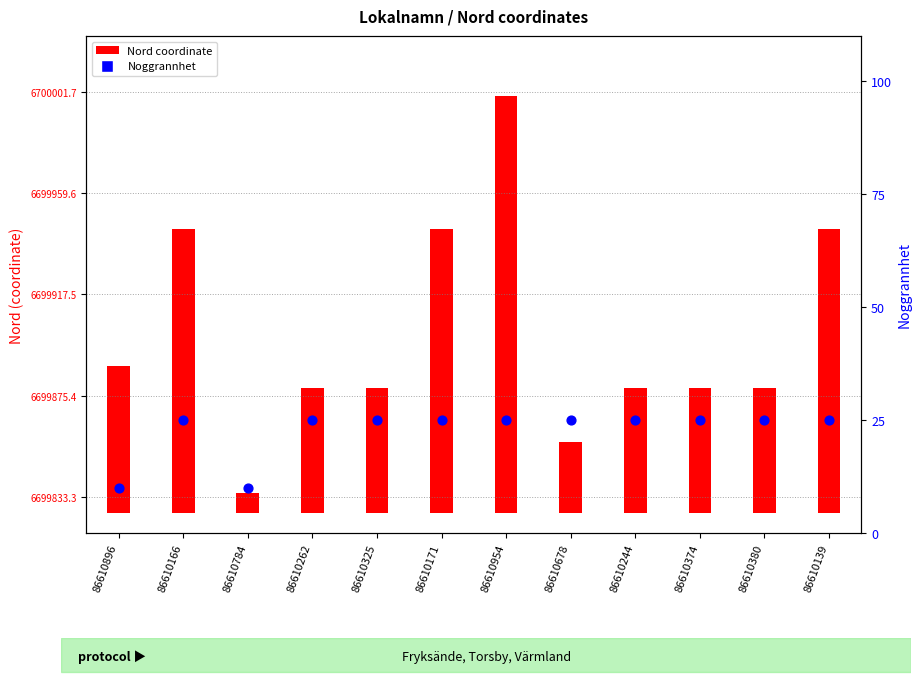

Is the value of Noggrannhet at 86610954 greater than the value of Nord coordinate at 86610325?

No